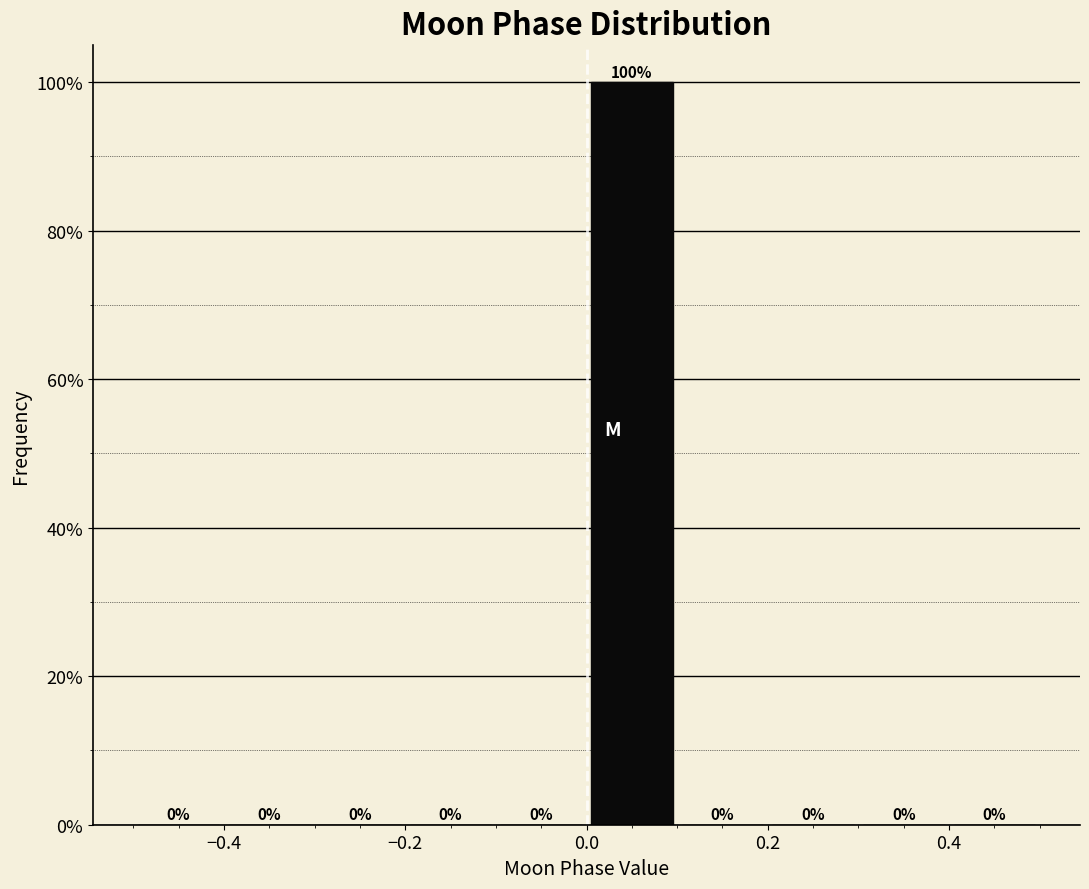

Reading left to right, list every bar in this chart as the range it spans on the x-axis followed by its height.

-0.5 to -0.4: 0
-0.4 to -0.3: 0
-0.3 to -0.2: 0
-0.2 to -0.1: 0
-0.1 to 0.0: 0
0.0 to 0.1: 100
0.1 to 0.2: 0
0.2 to 0.3: 0
0.3 to 0.4: 0
0.4 to 0.5: 0